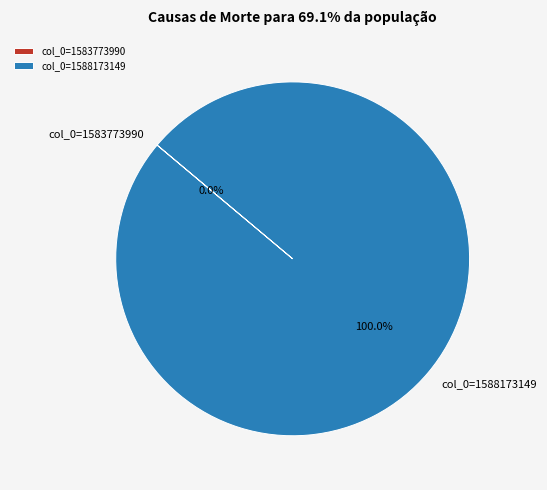

Is it true that col_0=1583773990 is 1% of the pie?

False